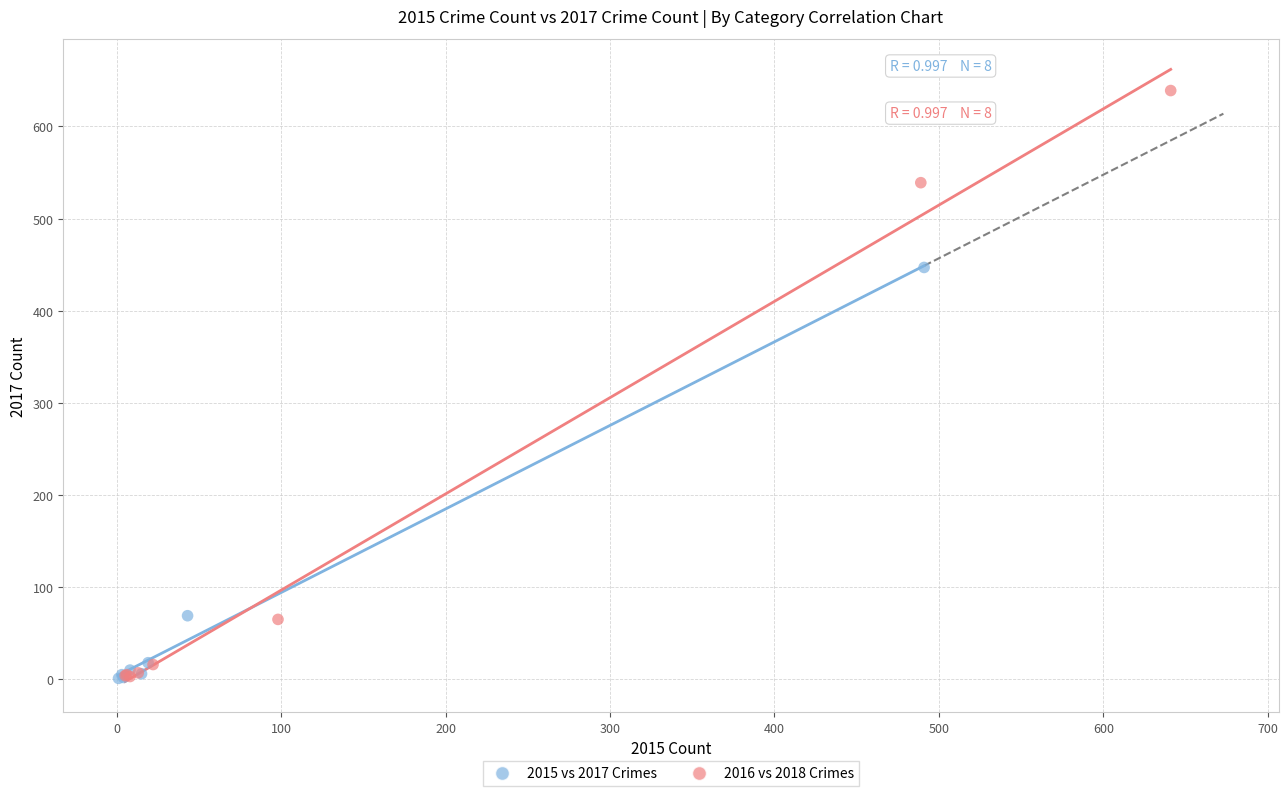

Which series has the widest spread of Y values?

2016 vs 2018 Crimes